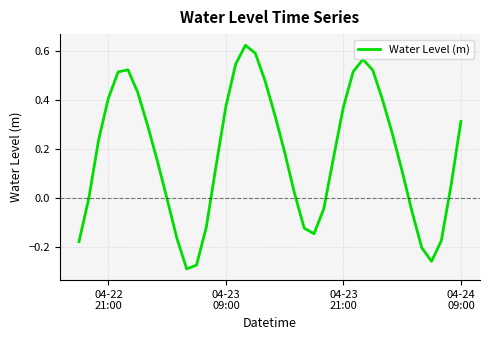

How many lines are shown in the chart?

1